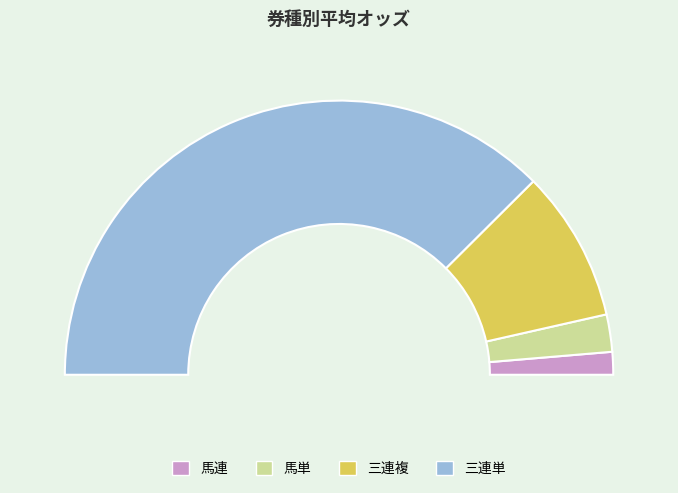

The 三連複 slice represents 18% of the pie. True or false?

True